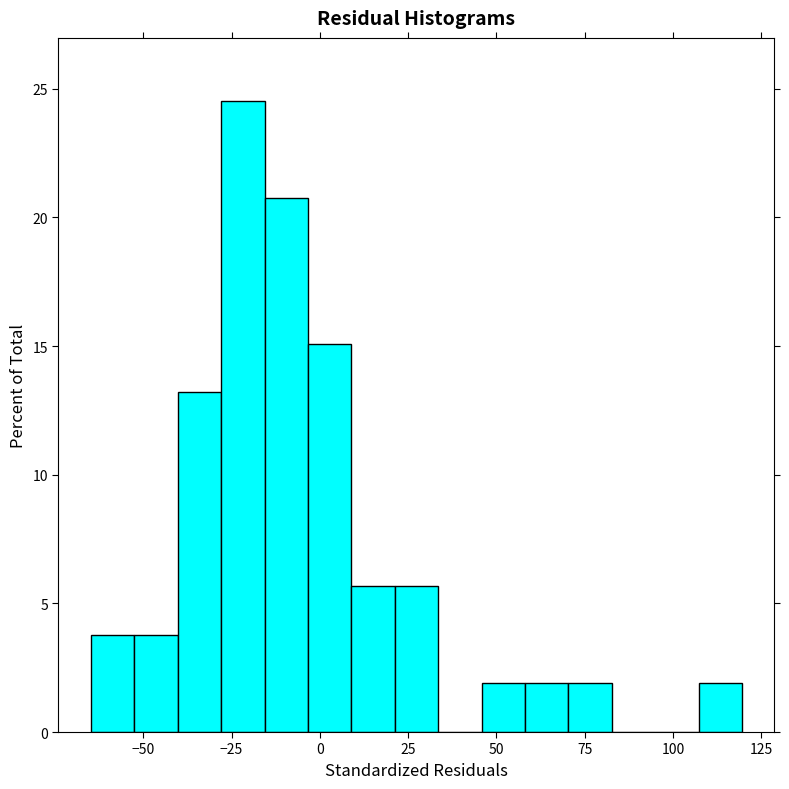

Read against the x-axis, roughly where is the centre of the tallest bar?

-20